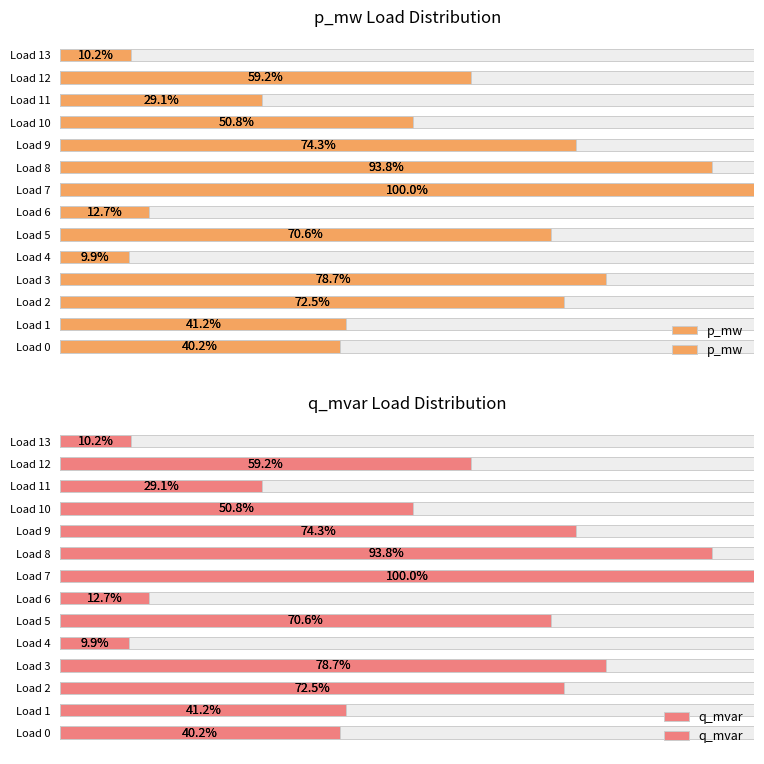

Does the chart contain stacked bars?

No